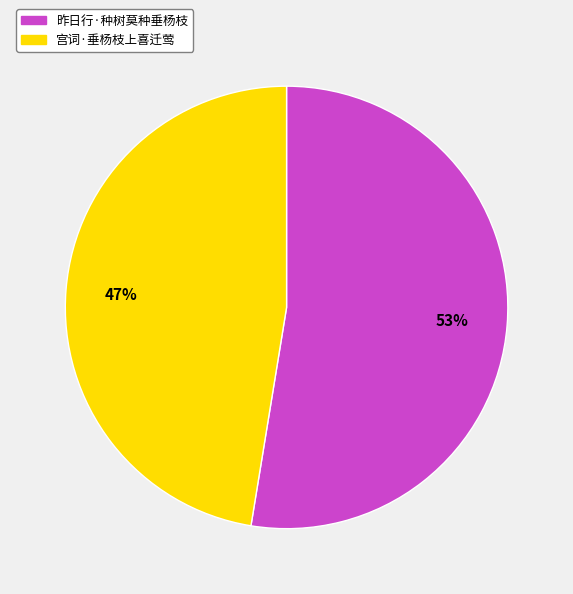

To the nearest percent, what is the combined percentage of 昨日行·种树莫种垂杨枝 and 宫词·垂杨枝上喜迁莺?

100%